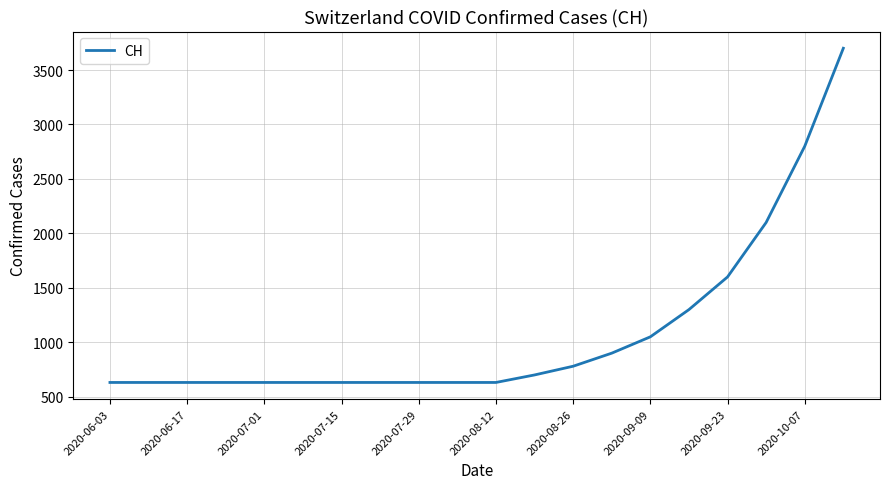

What is the maximum value shown in the chart?

3700